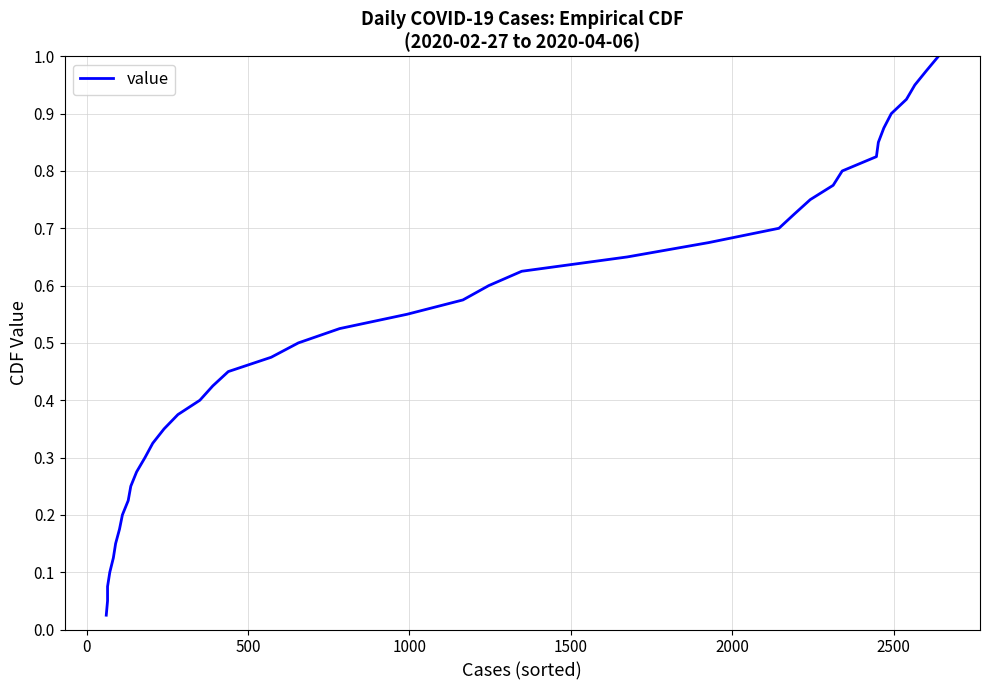

What is the greatest value displayed?

1.0